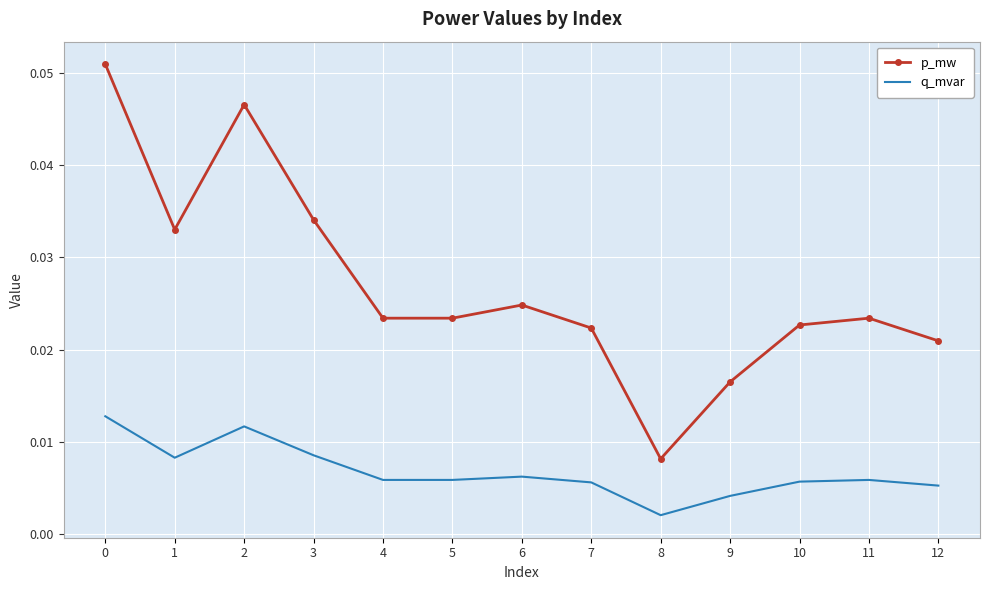

Rank the series by their maximum value, from lowest to highest.

q_mvar, p_mw